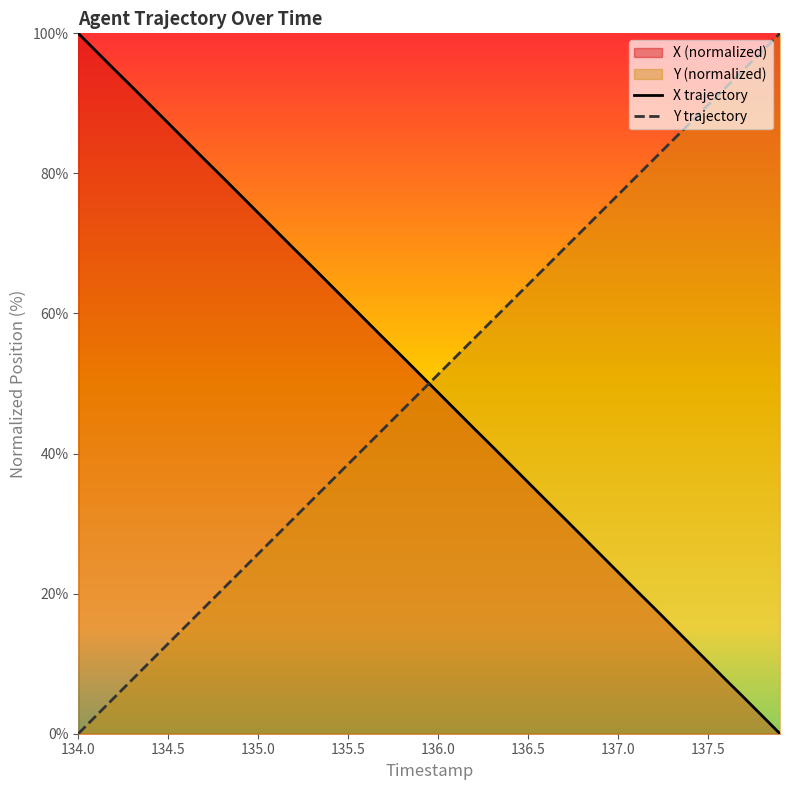

After their last crossing, which series has the higher values: X trajectory or Y trajectory?

Y trajectory